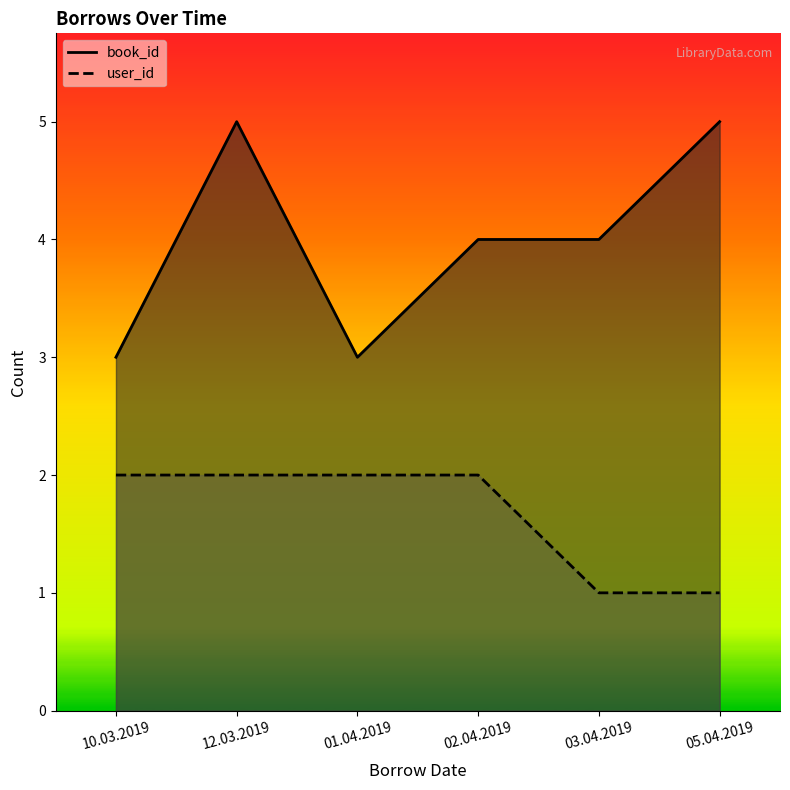

How many interior local valleys does the book_id series have?

1